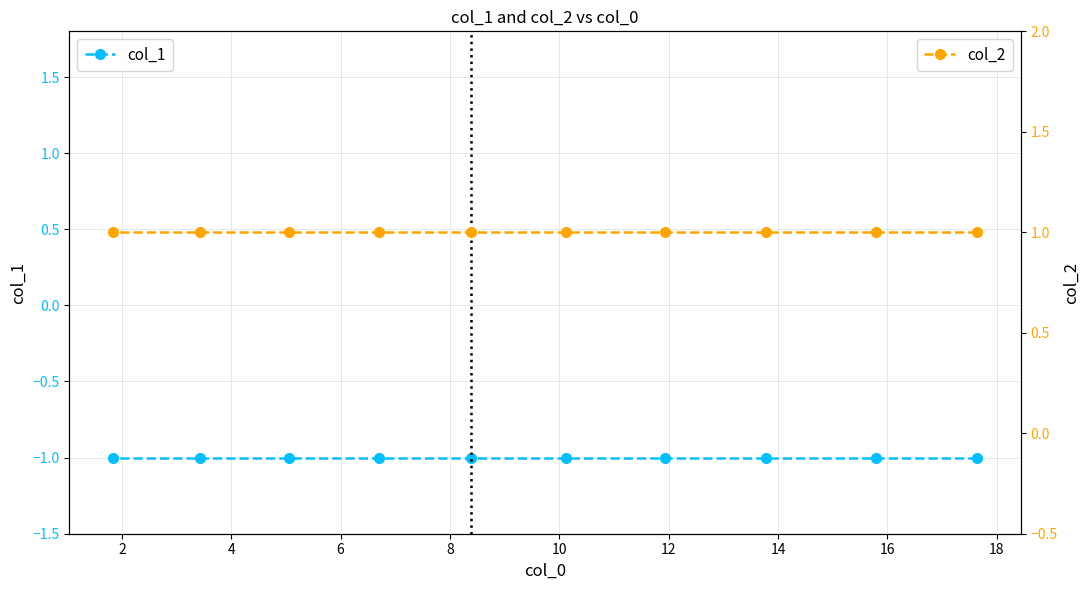

True or false: col_2 has more than 2 interior local peaks.

False